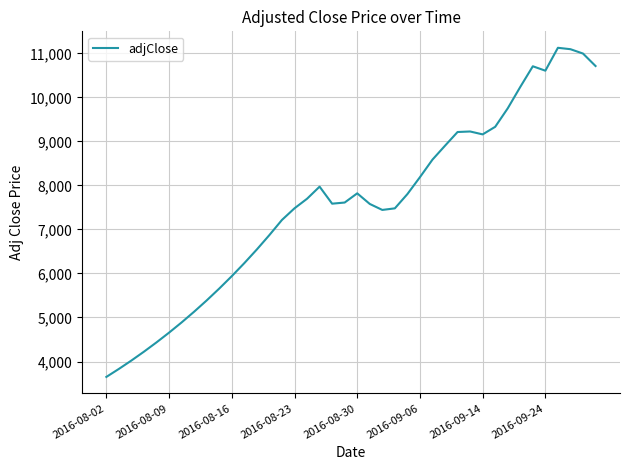

What is the difference between the maximum and minimum values?

7476